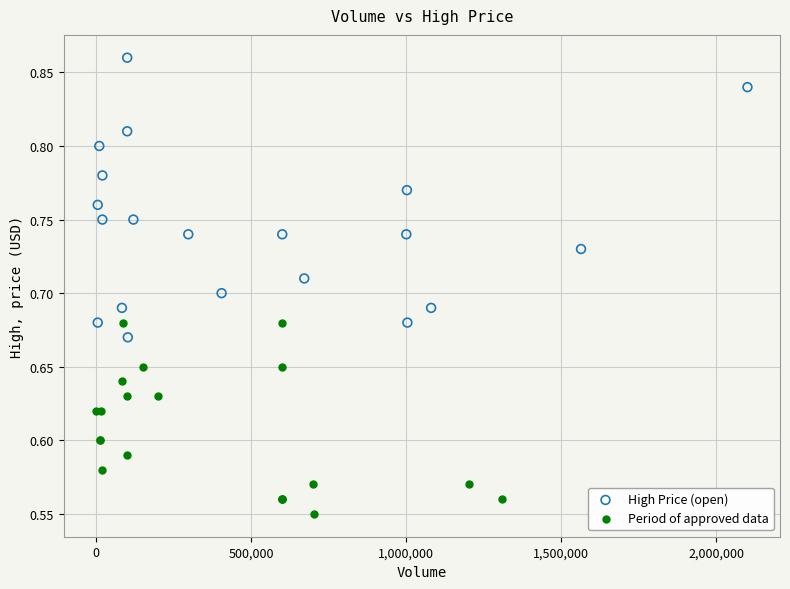

Which series reaches the maximum Y coordinate?

High Price (open)